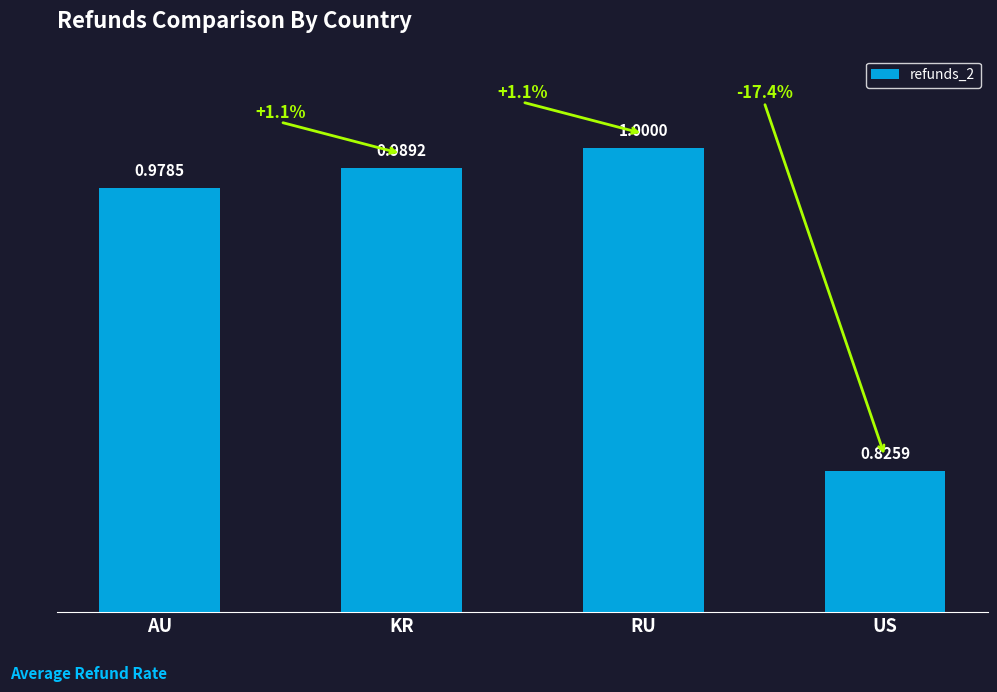

What is the ratio of the value at AU to the value at RU?

1.0